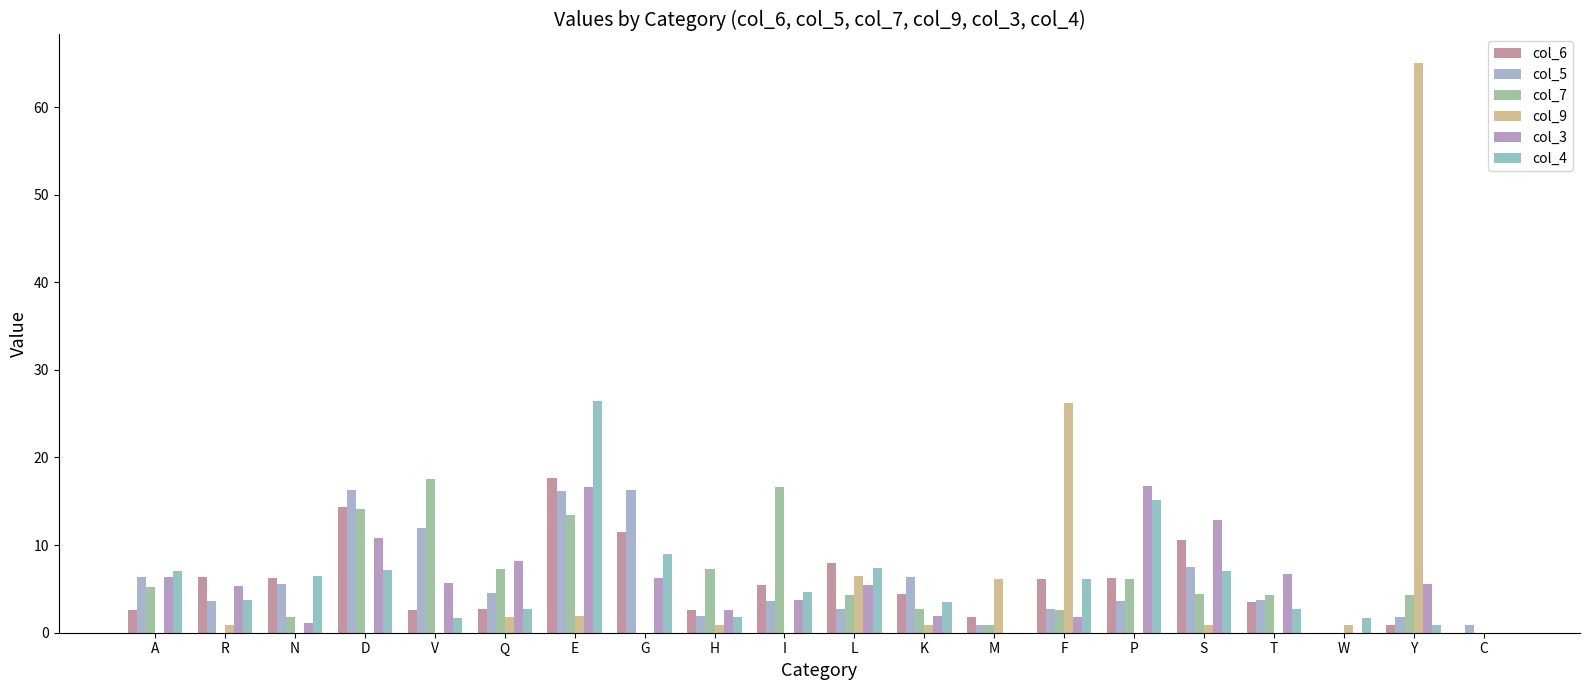

At how many categories does at least one series exceed 55?

1